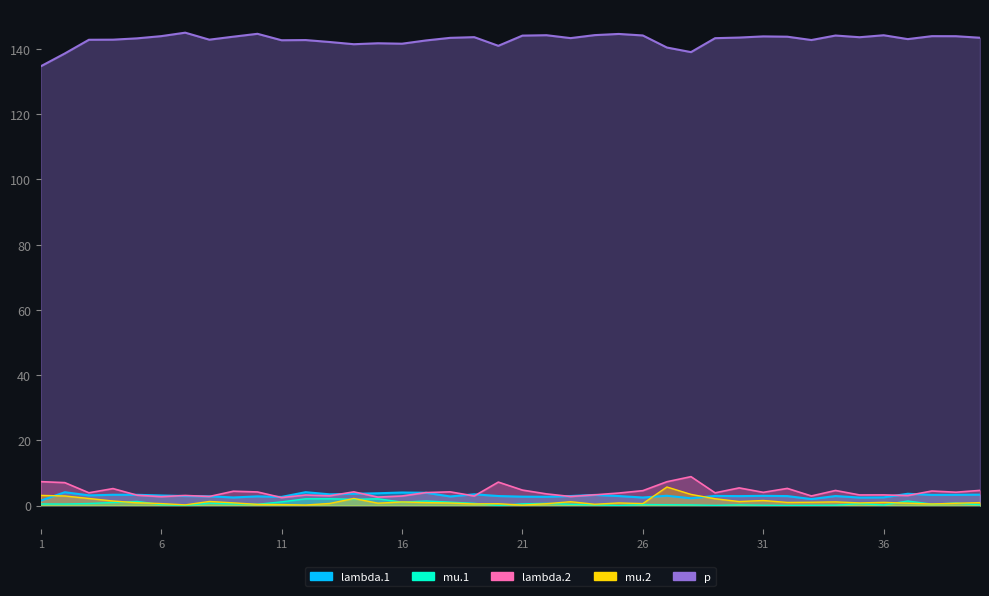

List the labels in order of mu.2 value, largest first.

27, 28, 1, 2, 14, 3, 29, 31, 4, 8, 30, 23, 34, 16, 33, 36, 32, 40, 17, 5, 9, 35, 25, 18, 15, 37, 39, 13, 6, 26, 20, 22, 19, 38, 24, 10, 11, 7, 12, 21